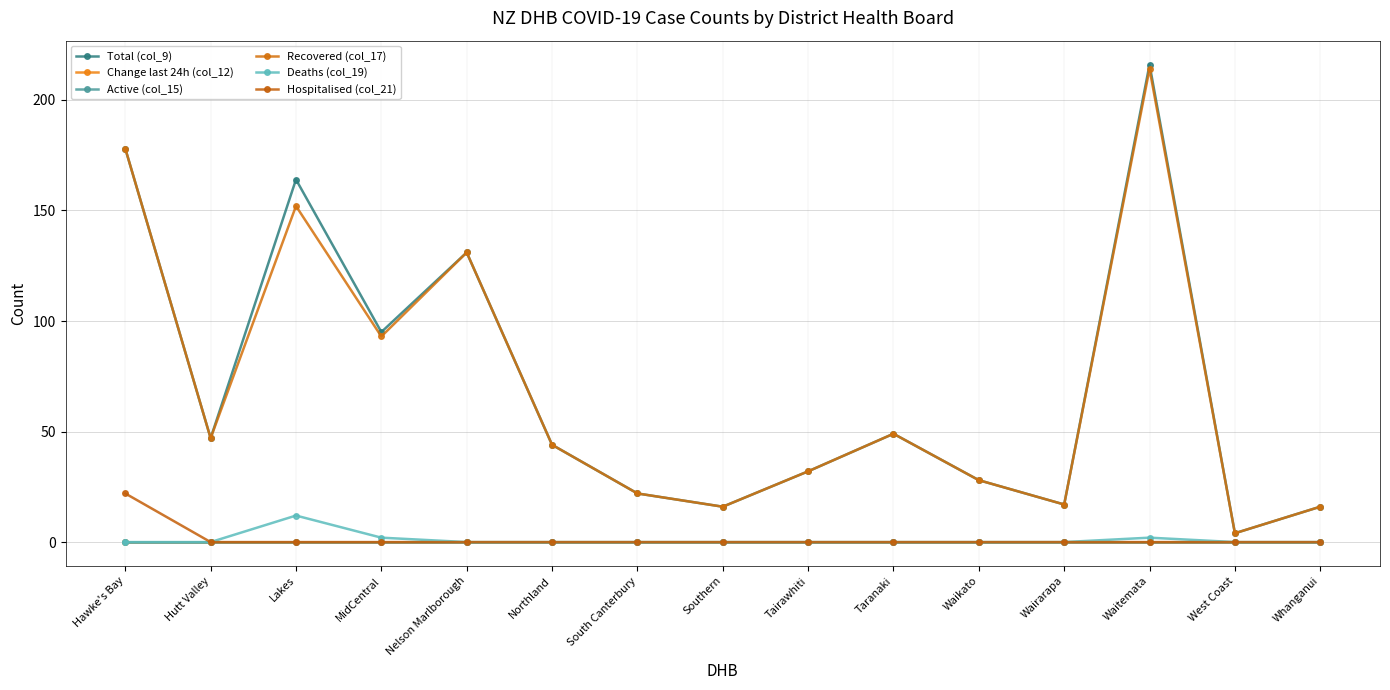

Is this an area chart (filled region under the line)?

No